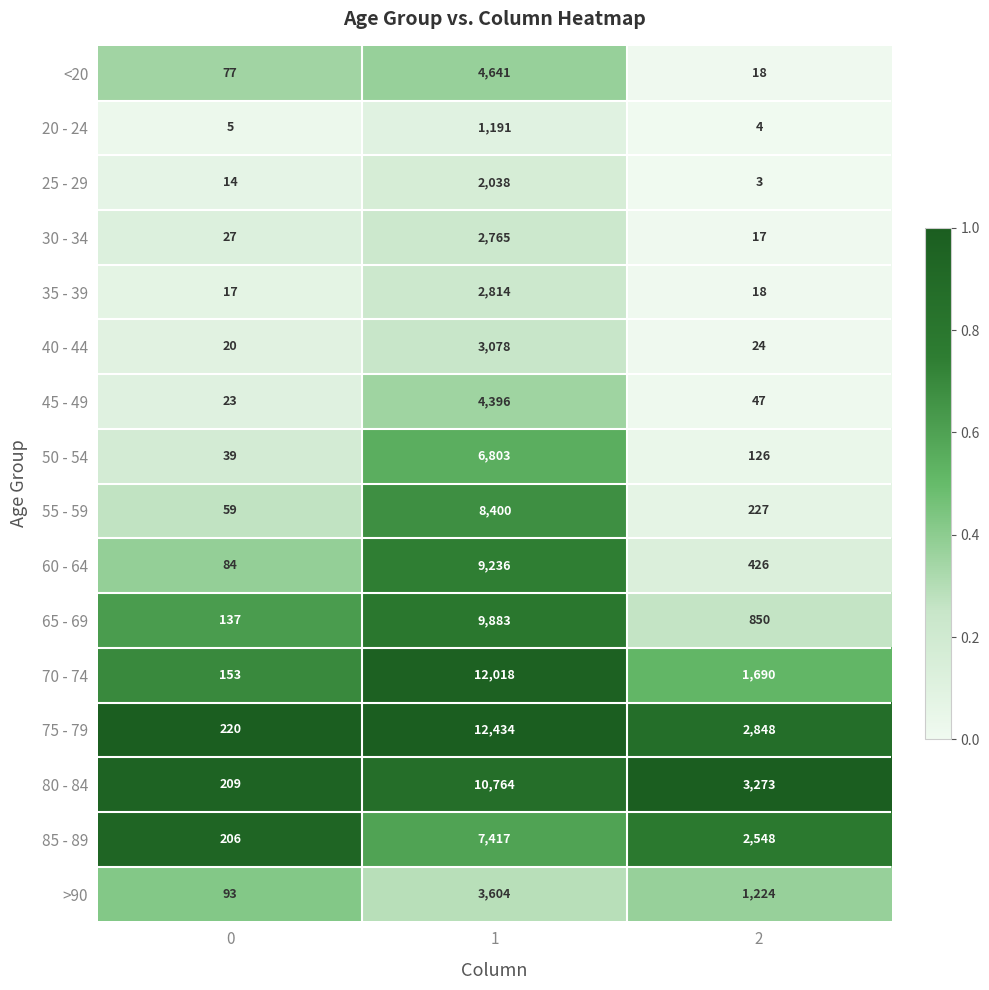

What is the average value of the 65 - 69 series?

3623